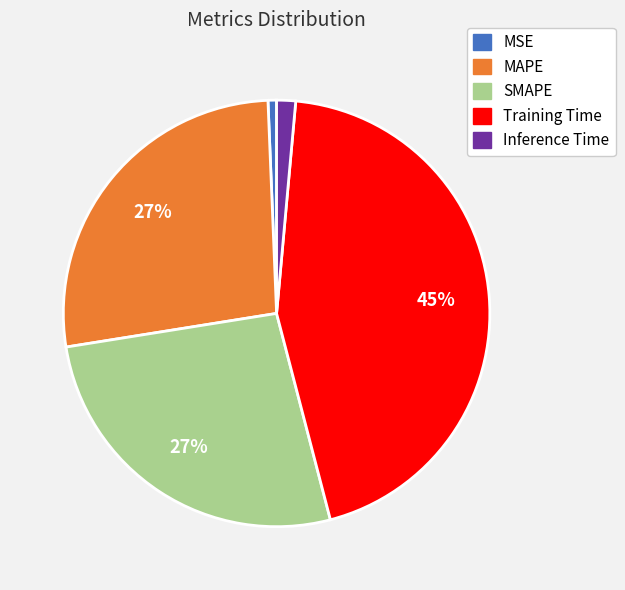

To the nearest percent, what percentage of the pie is MSE?

1%